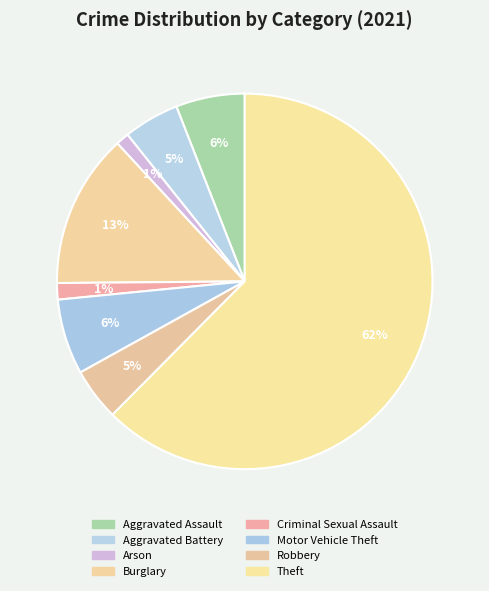

What is the smallest slice in the pie chart?

Arson